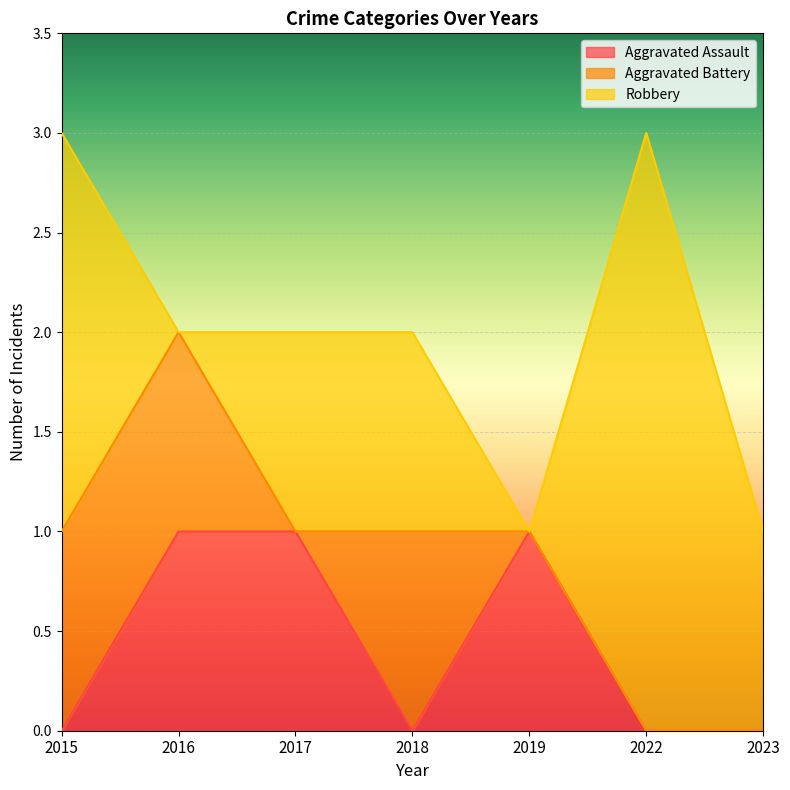

List the labels in order of Aggravated Assault value, smallest first.

2015, 2018, 2022, 2023, 2016, 2017, 2019